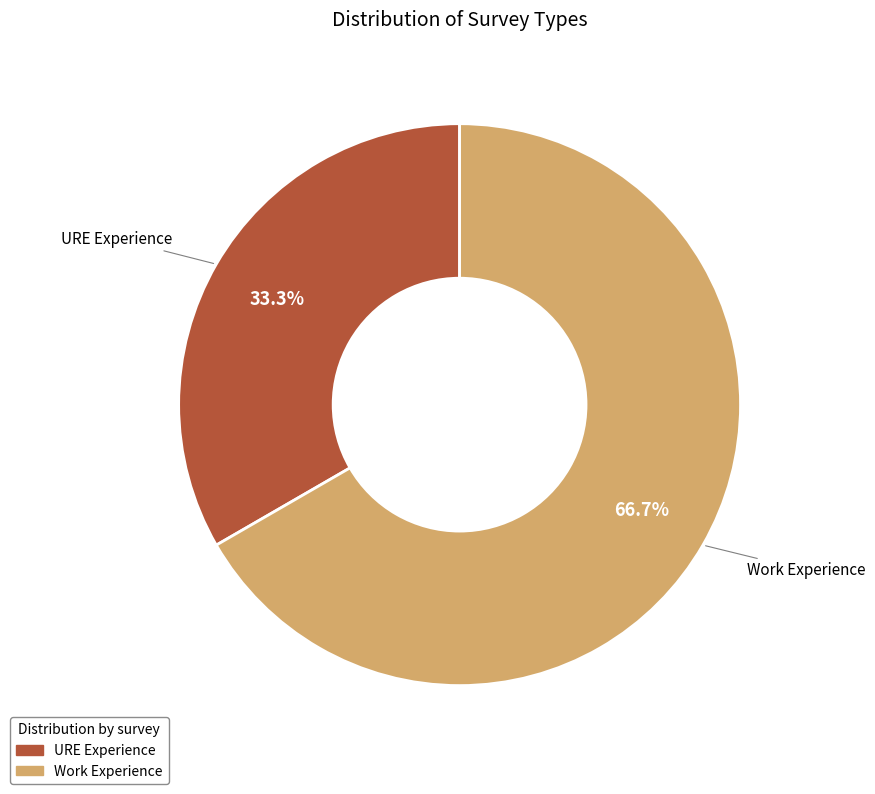

Which category accounts for the majority?

Work Experience